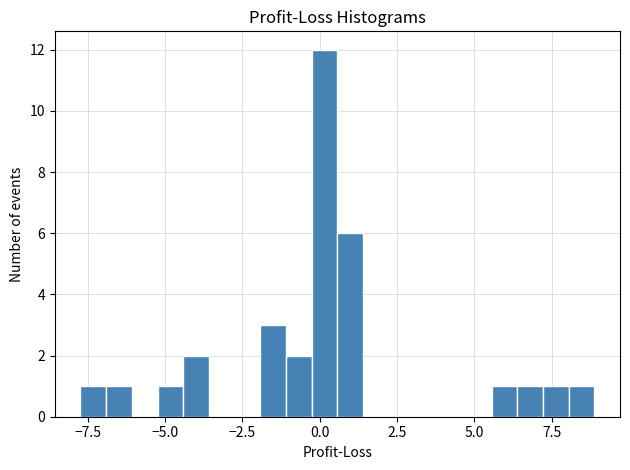

Read against the x-axis, roughly where is the centre of the tallest bar?

0.0